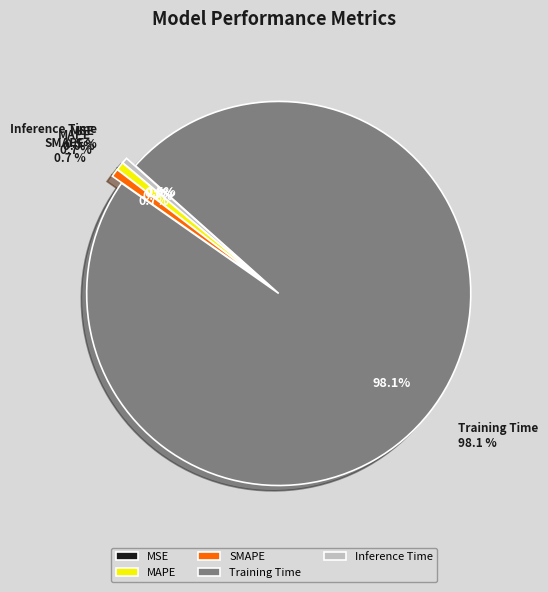

Rank the categories by value from highest to lowest.

Training Time, MAPE, SMAPE, Inference Time, MSE